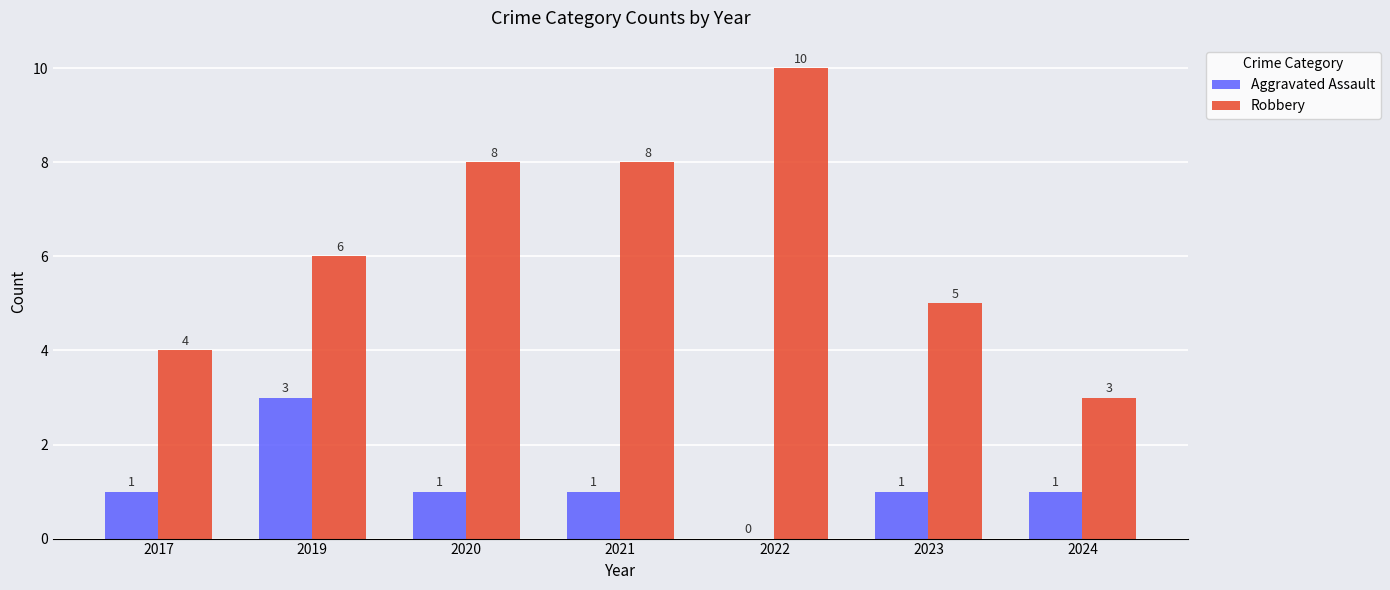

What is the sum of the Robbery values at 2017 and 2020?

12